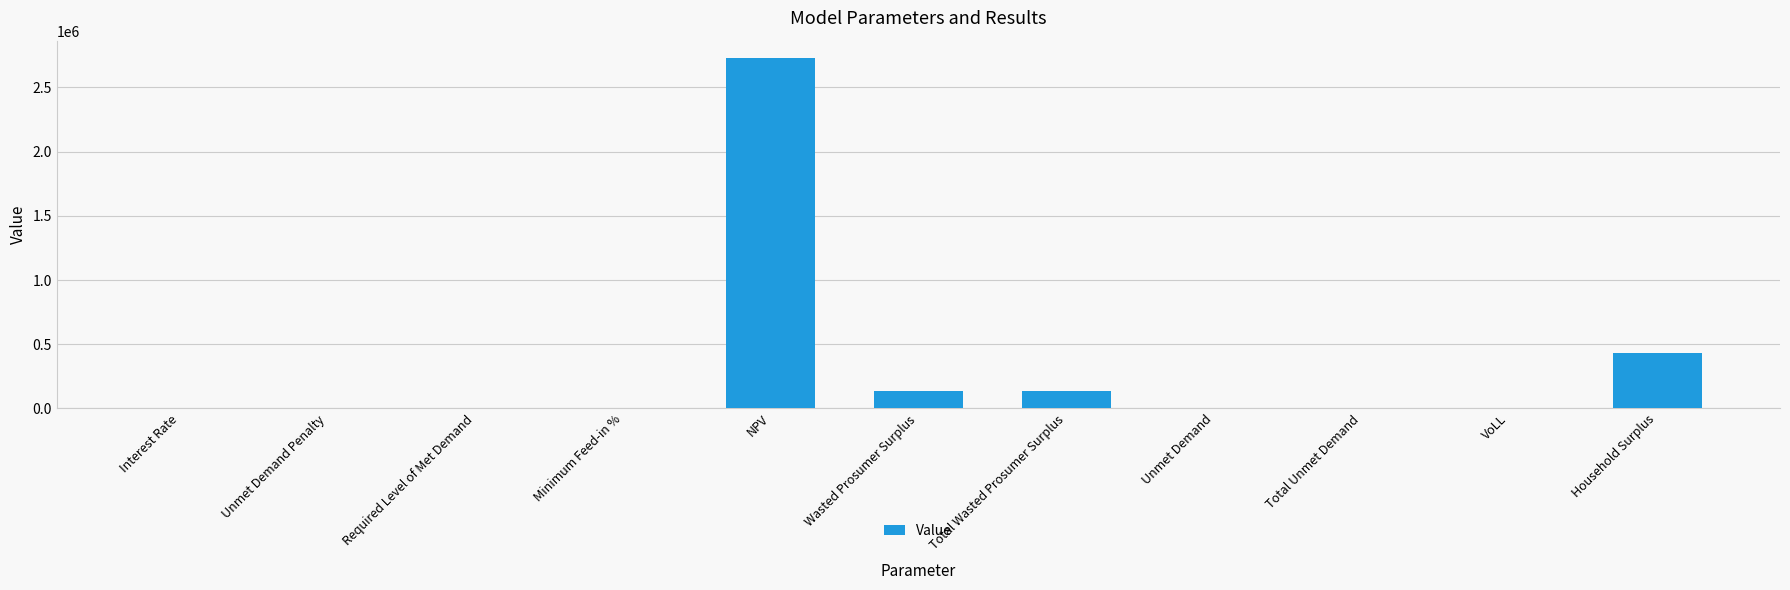

What is the greatest value displayed?

2727139.3